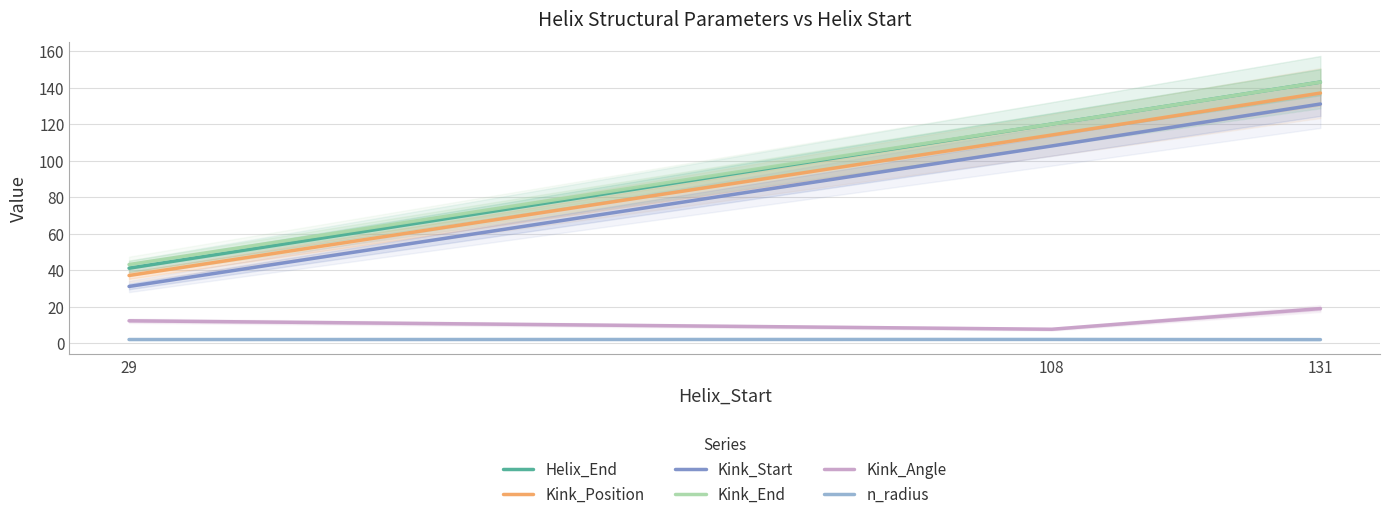

At how many categories does at least one series exceed 18?

3